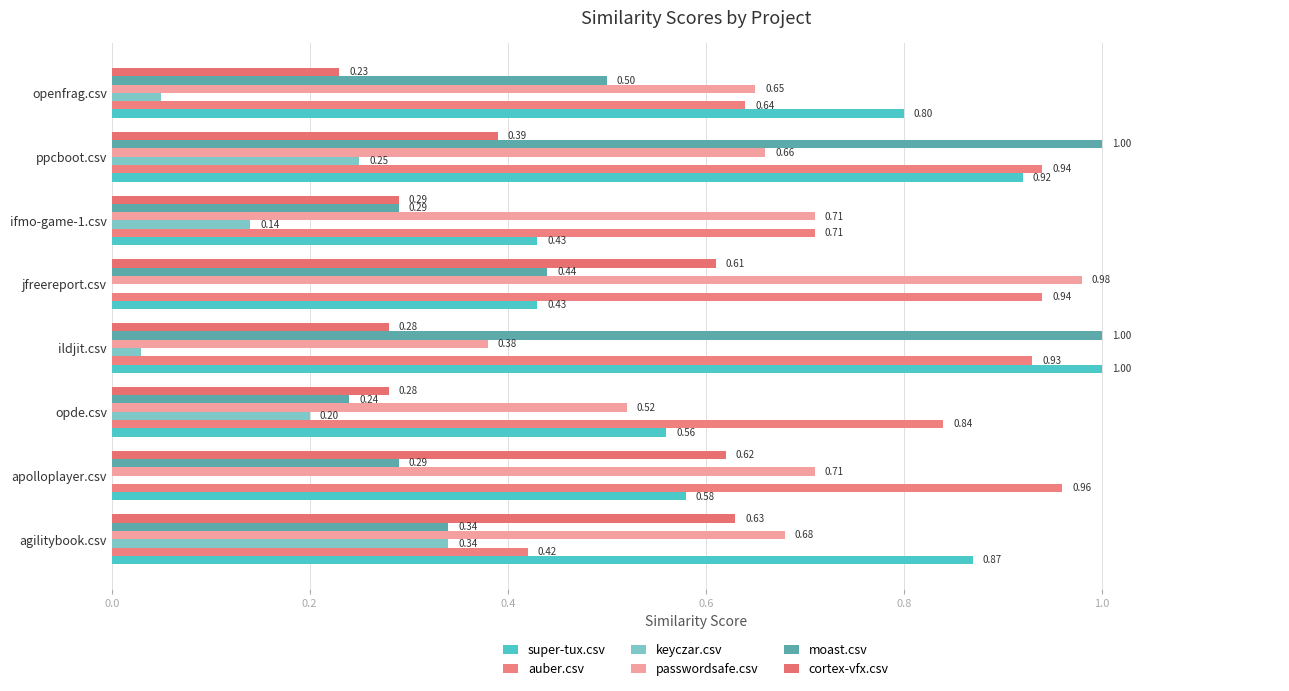

How many bars are there in total?

48